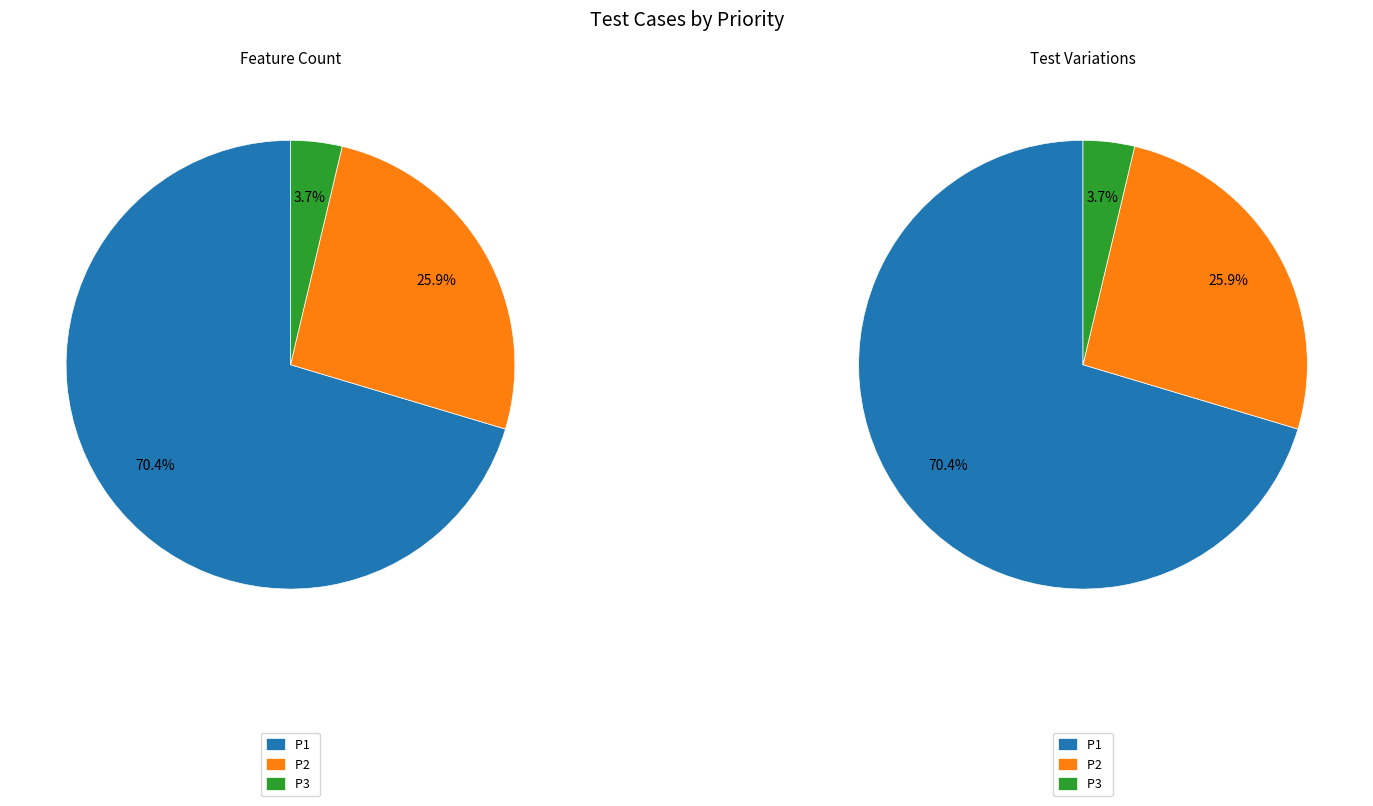

Is there any slice that represents more than half of the pie?

Yes